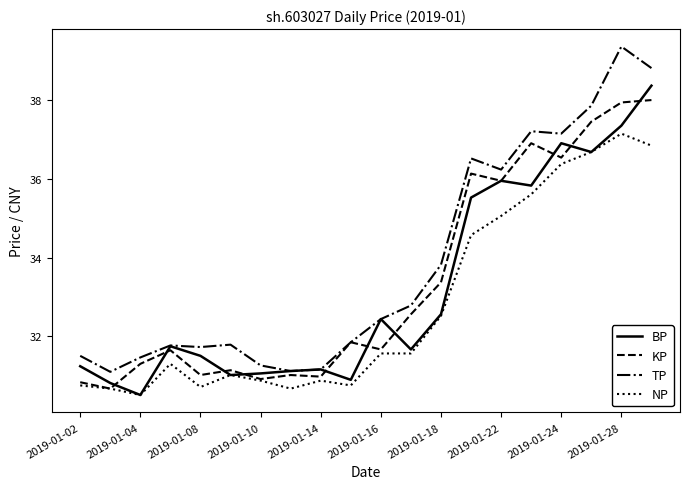

Rank the series by their average value, from lowest to highest.

NP, BP, KP, TP